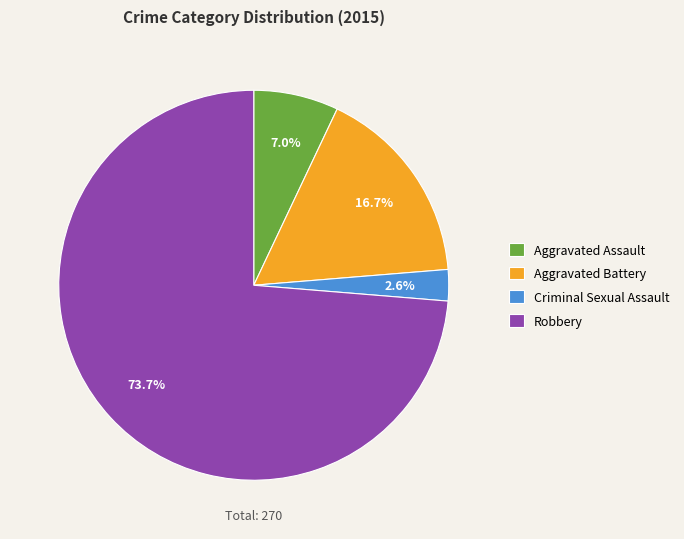

Rank the categories by value from lowest to highest.

Criminal Sexual Assault, Aggravated Assault, Aggravated Battery, Robbery